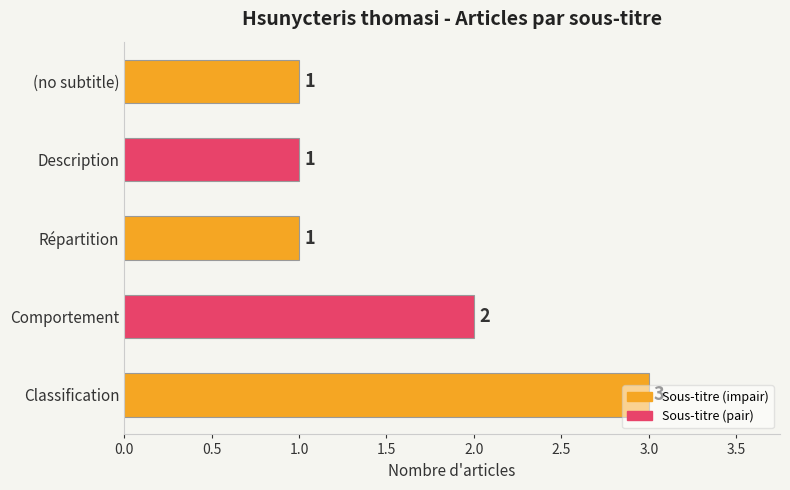

The value at Description is 1. True or false?

True